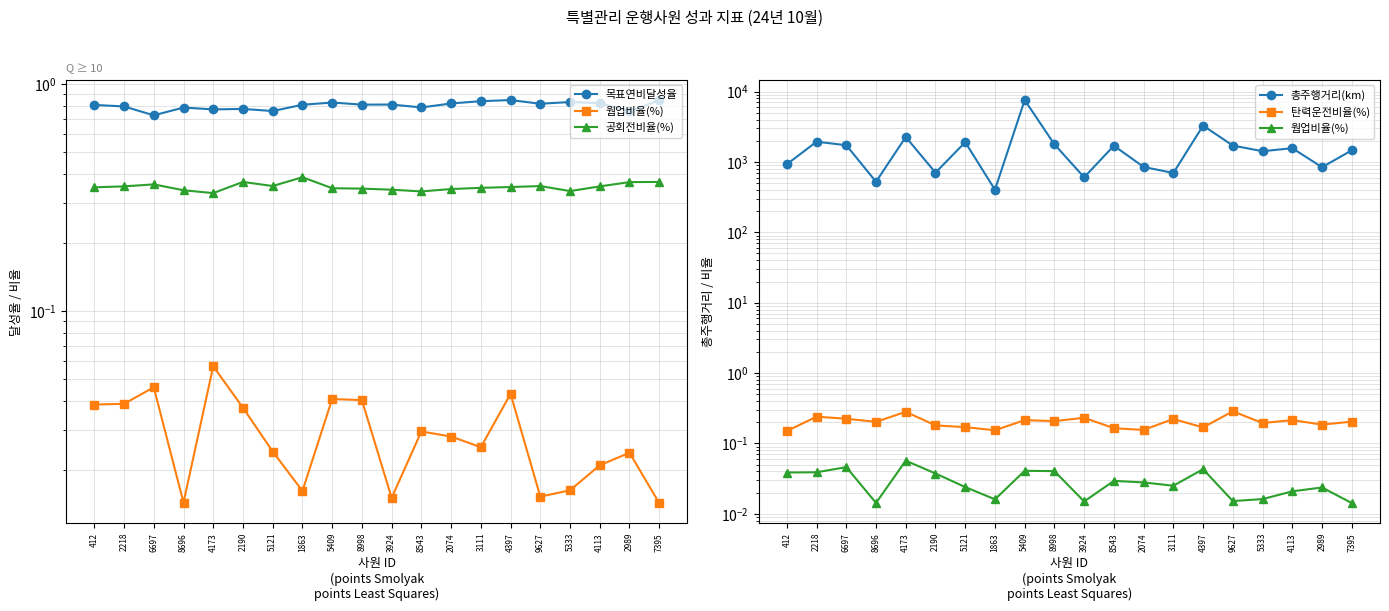

True or false: 탄력운전비율(%) and 공회전비율(%) cross at least once.

False